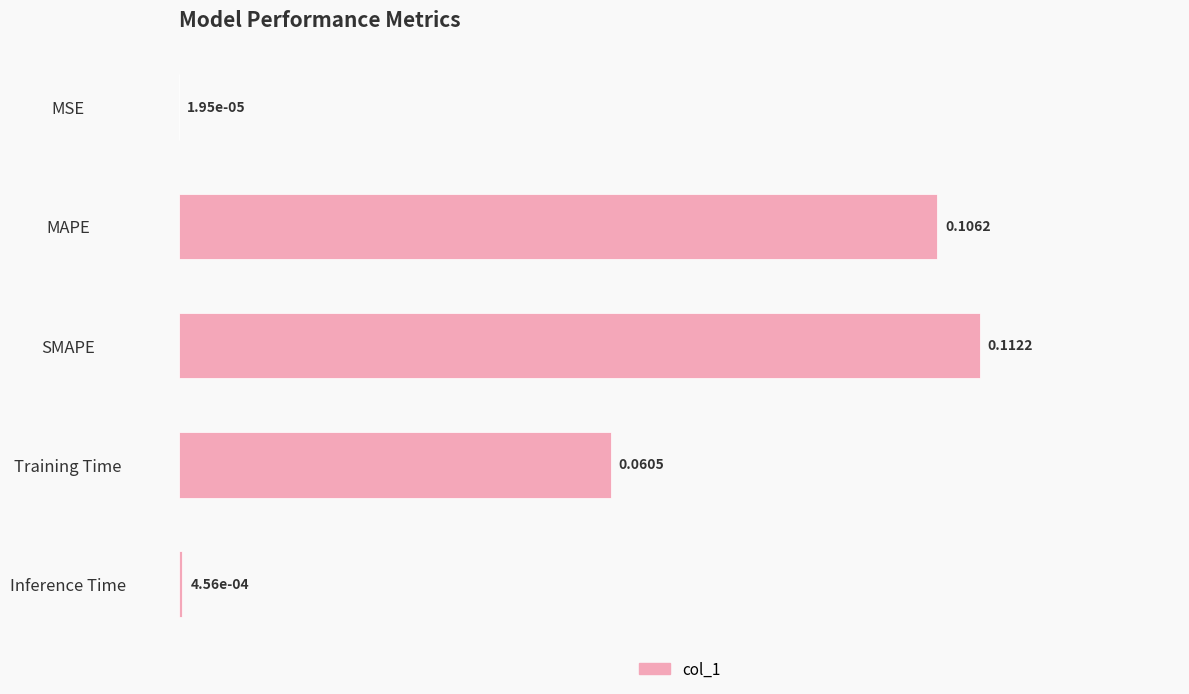

At which label is the value closest to 0?

MSE